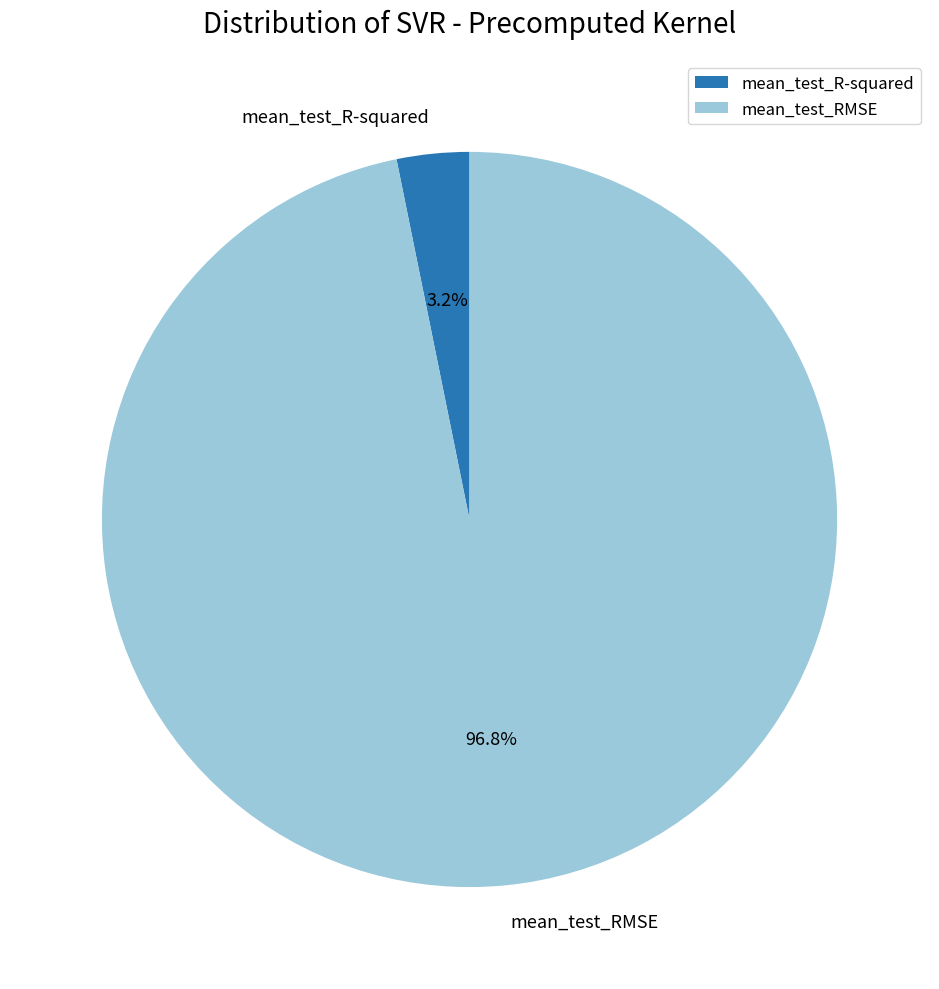

Combined, what portion of the pie is mean_test_R-squared and mean_test_RMSE?

100.0%